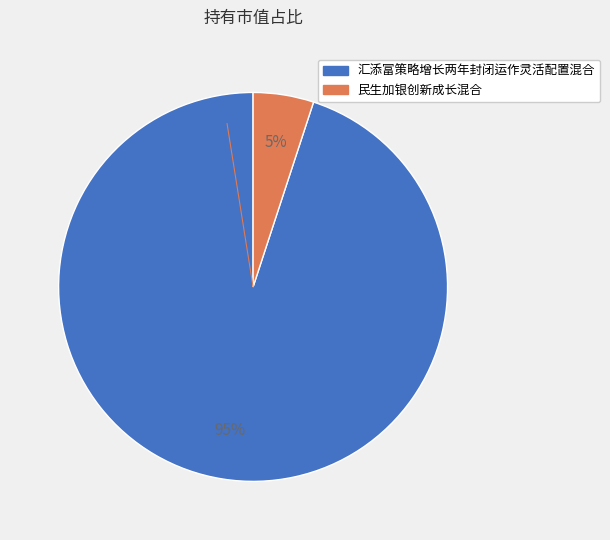

How many slices are in this pie chart?

2